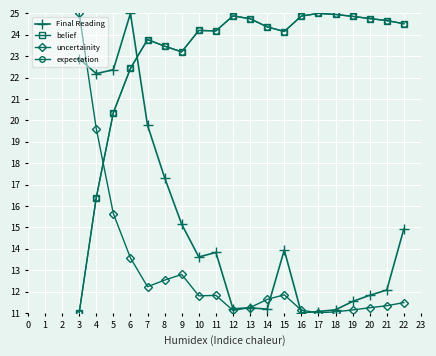

Is it true that Final Reading equals 19.5 at 13?

False